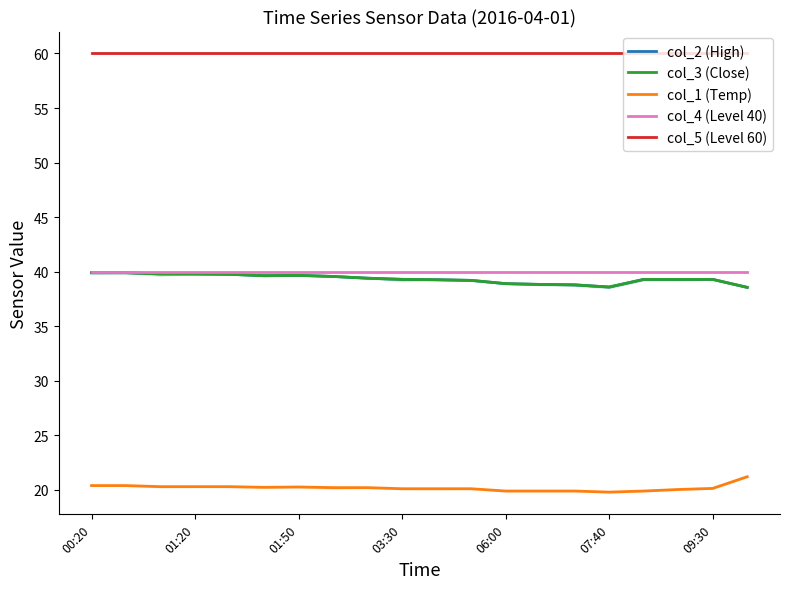

Which category has the lowest value in the col_5 (Level 60) series?

00:20